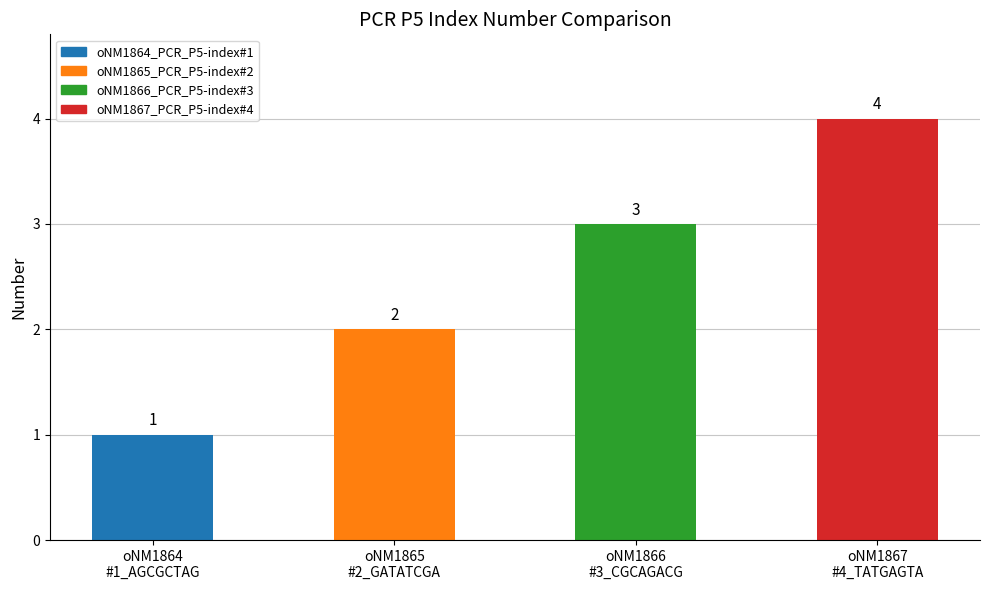

What is the approximate value at oNM1867
#4_TATGAGTA?

4